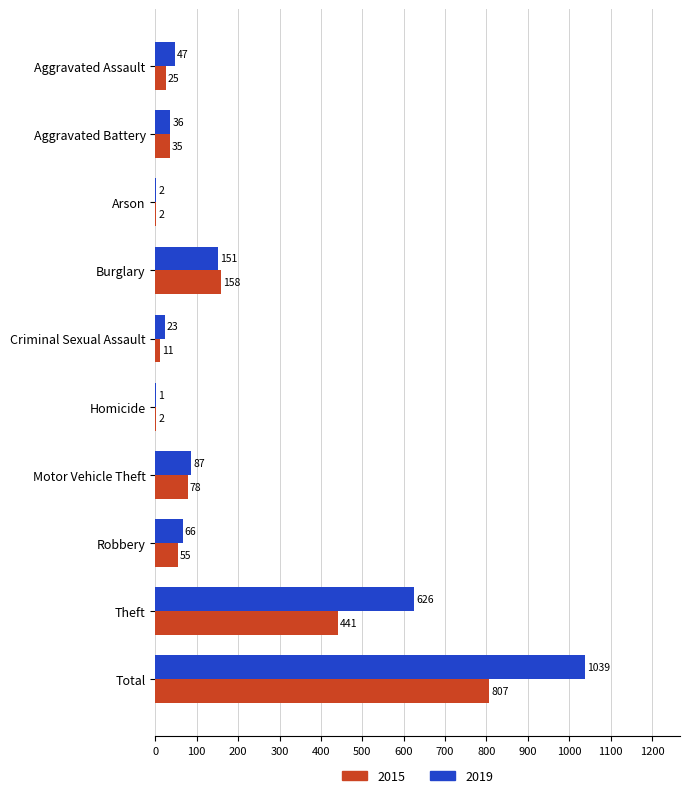

True or false: 2015 has a value of 158 at Burglary.

True